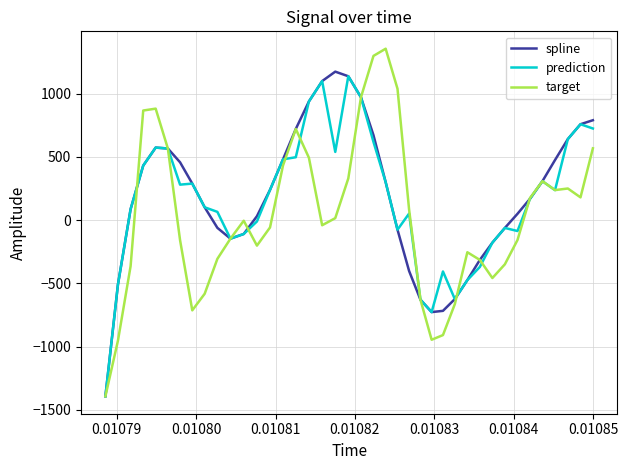

How many values in spline are below zero?

15